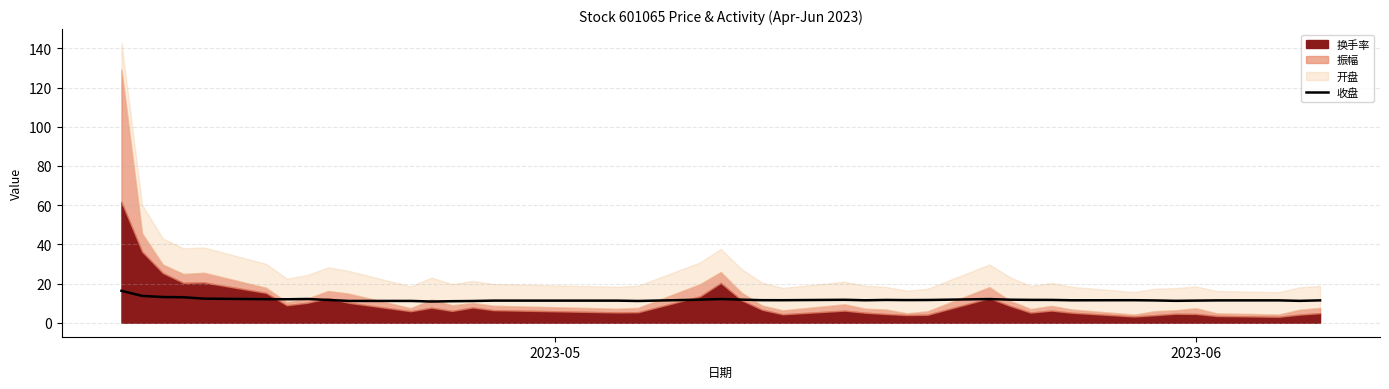

What is the maximum value for 收盘?

16.3